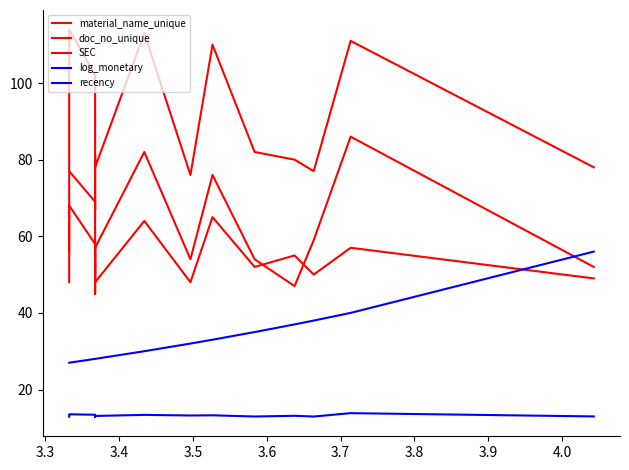

What is the highest value of the recency series?

56.0